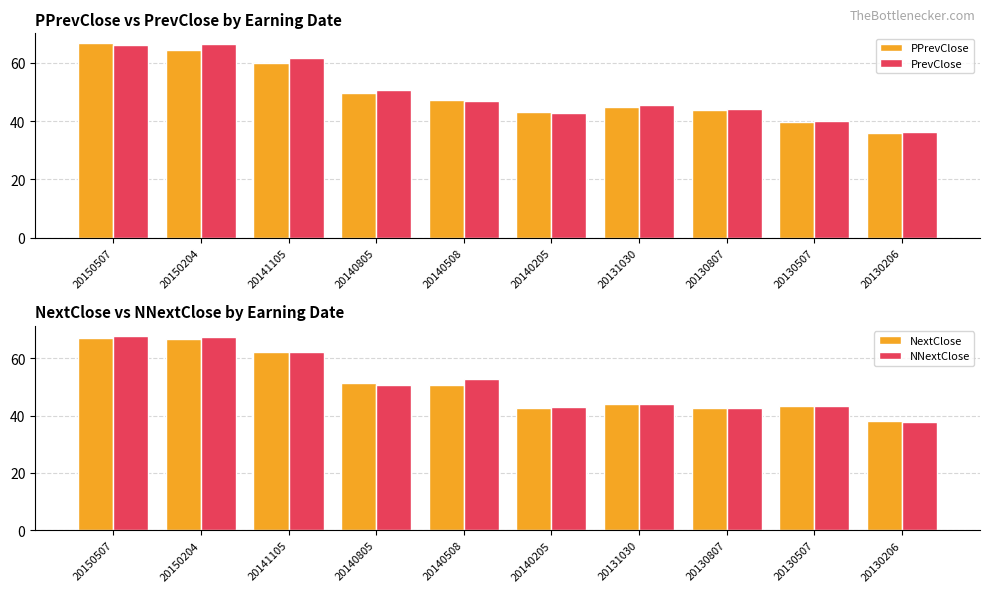

True or false: NNextClose has a value of 31.1 at 20150204.

False